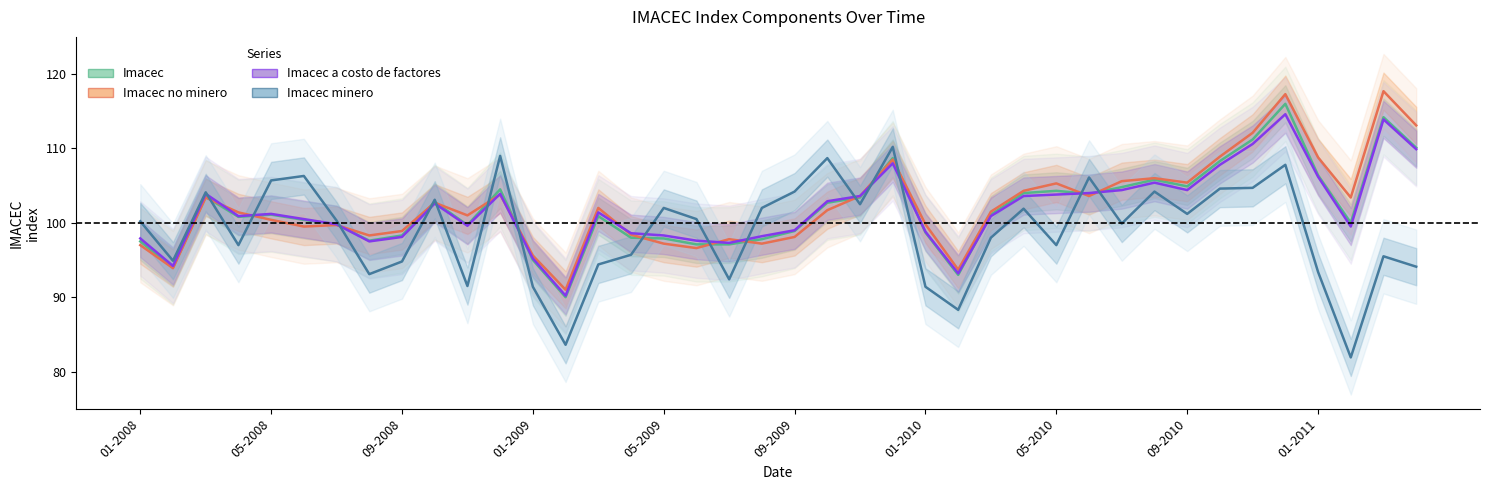

What is the minimum value for Imacec a costo de factores?

90.2